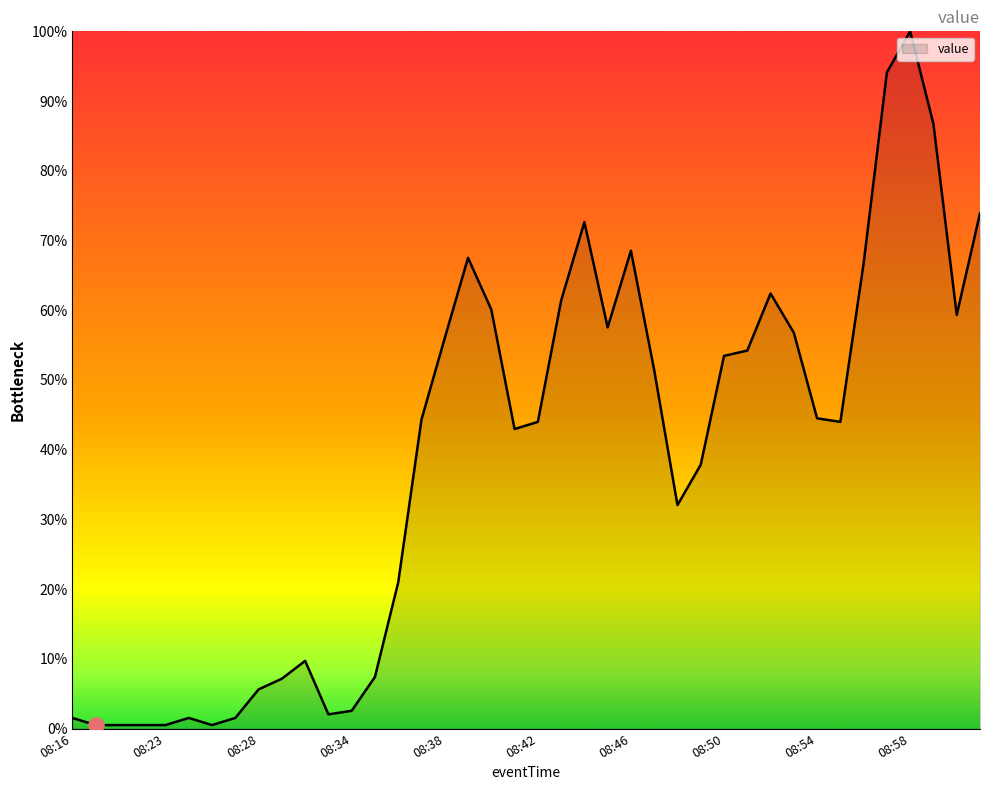

What is the greatest value displayed?

100.0